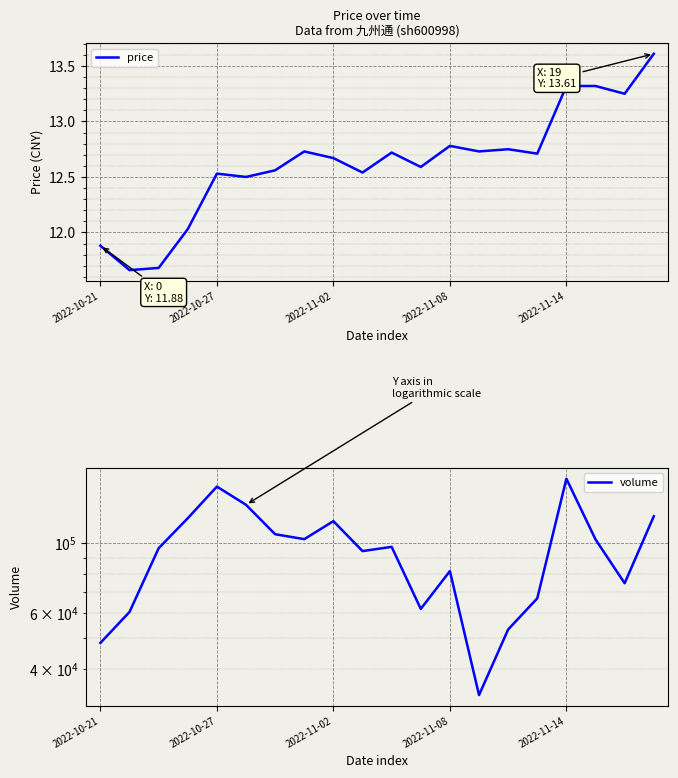

Reading left to right, what are all the values shown in this chart?

price: 11.9	11.7	11.7	12.0	12.5	12.5	12.6	12.7	12.7	12.5	12.7	12.6	12.8	12.7	12.8	12.7	13.3	13.3	13.2	13.6
volume: 48312.0	60550.0	96377.0	119937.0	151031.0	132247.0	106705.0	102953.0	117400.0	94372.0	97334.0	61908.0	81575.0	33030.0	53277.0	66876.0	159940.0	102747.0	74657.0	121615.0